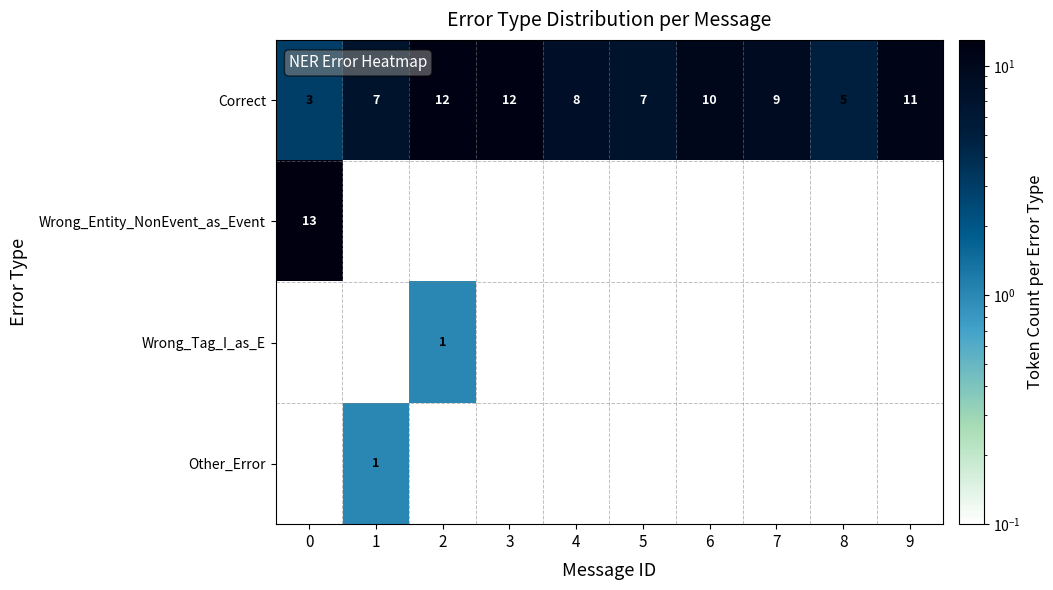

How many data points does each series have?

10